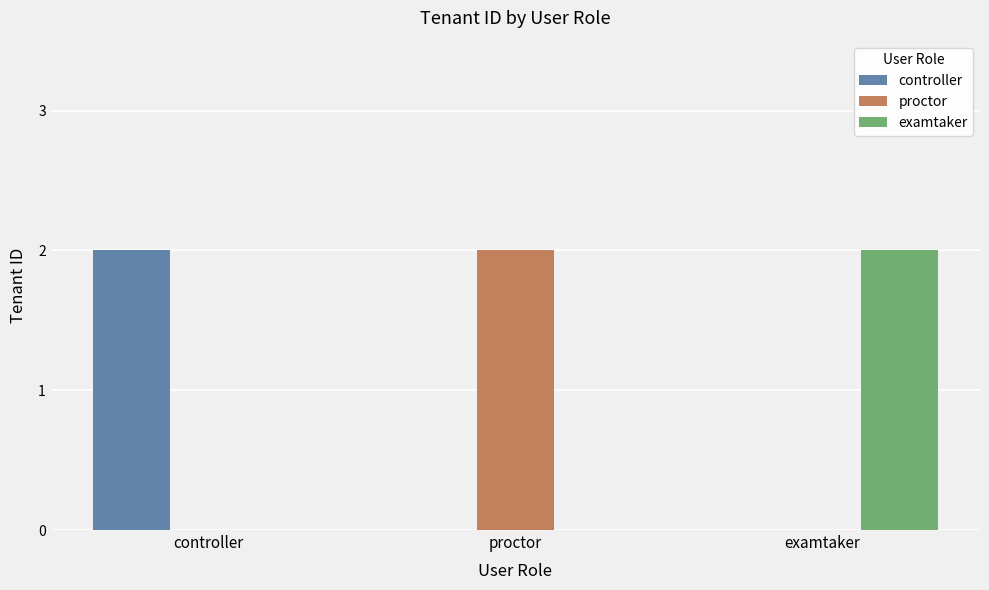

True or false: proctor has a value of -1 at controller.

False